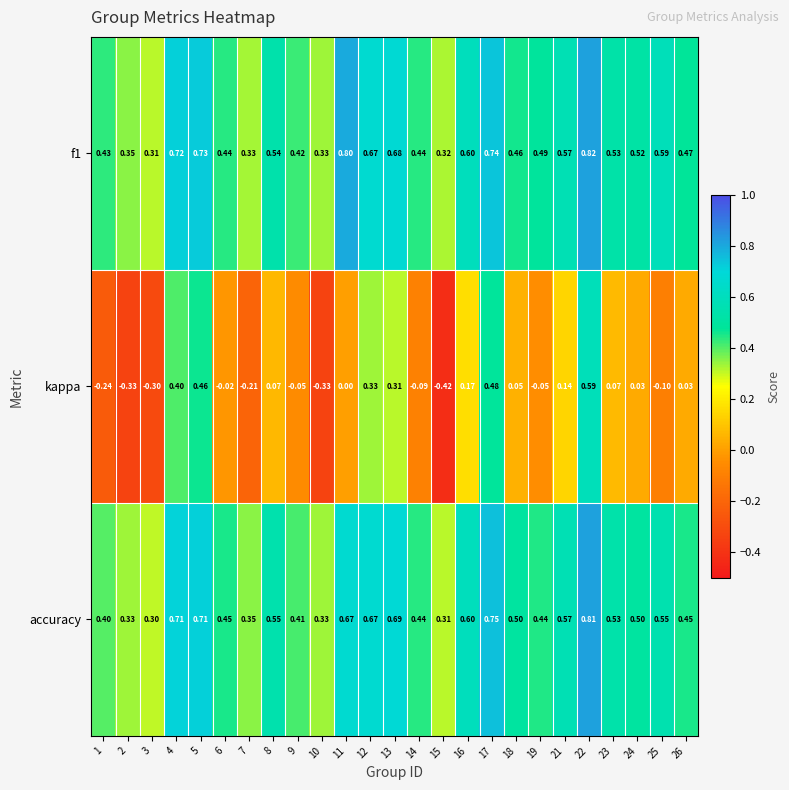

Which series has the largest range (max minus min)?

kappa